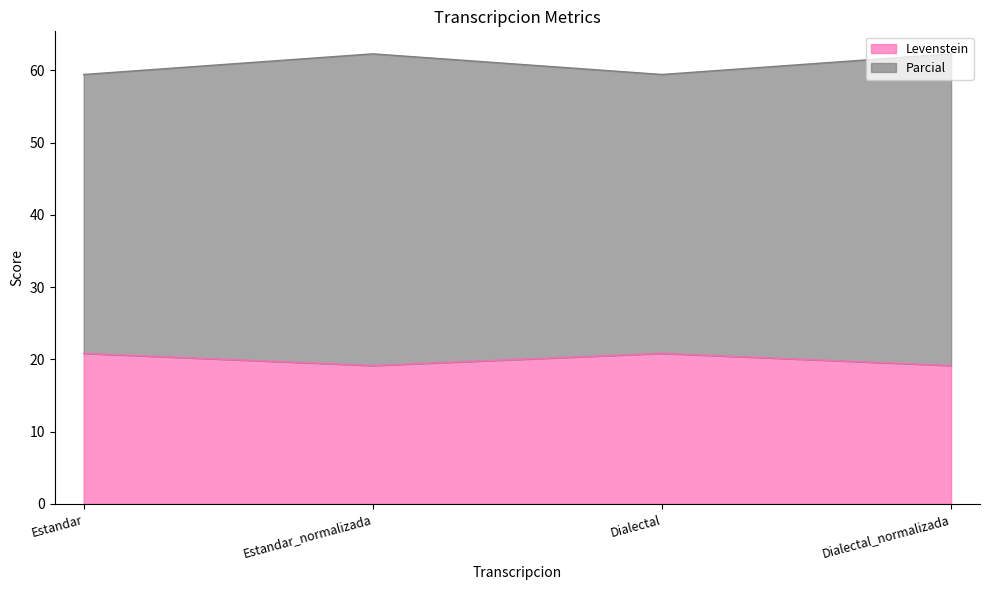

What is the difference between the Levenstein values at Dialectal and Dialectal_normalizada?

1.7